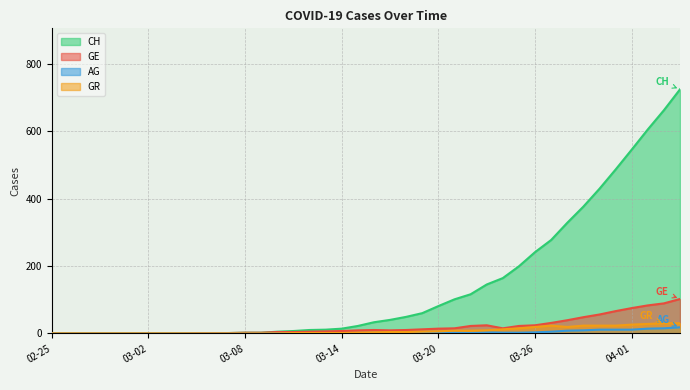

What is the label of the 30th point from the right?

2020-03-06